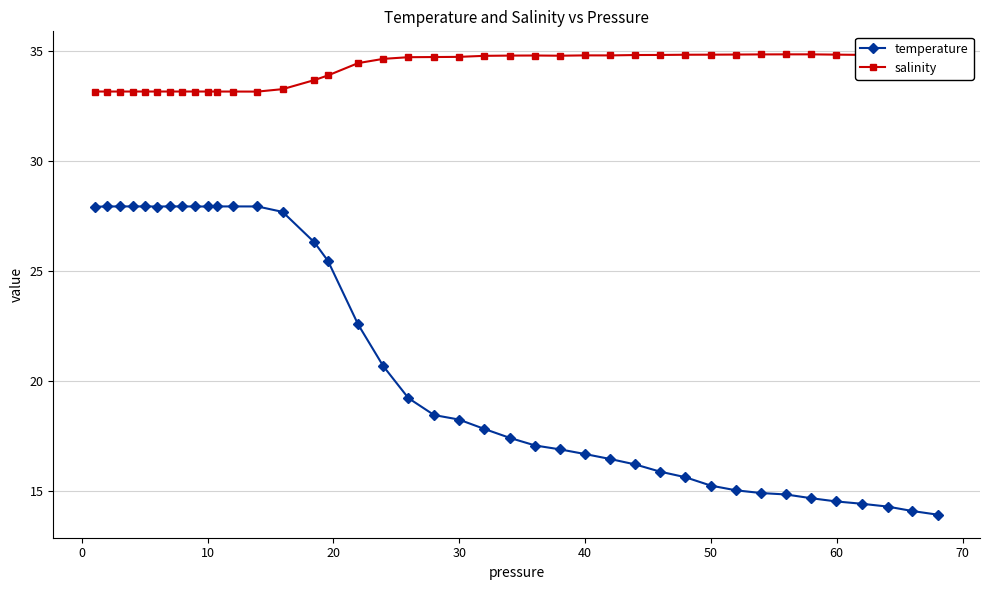

List the series in order of their peak value, highest first.

salinity, temperature